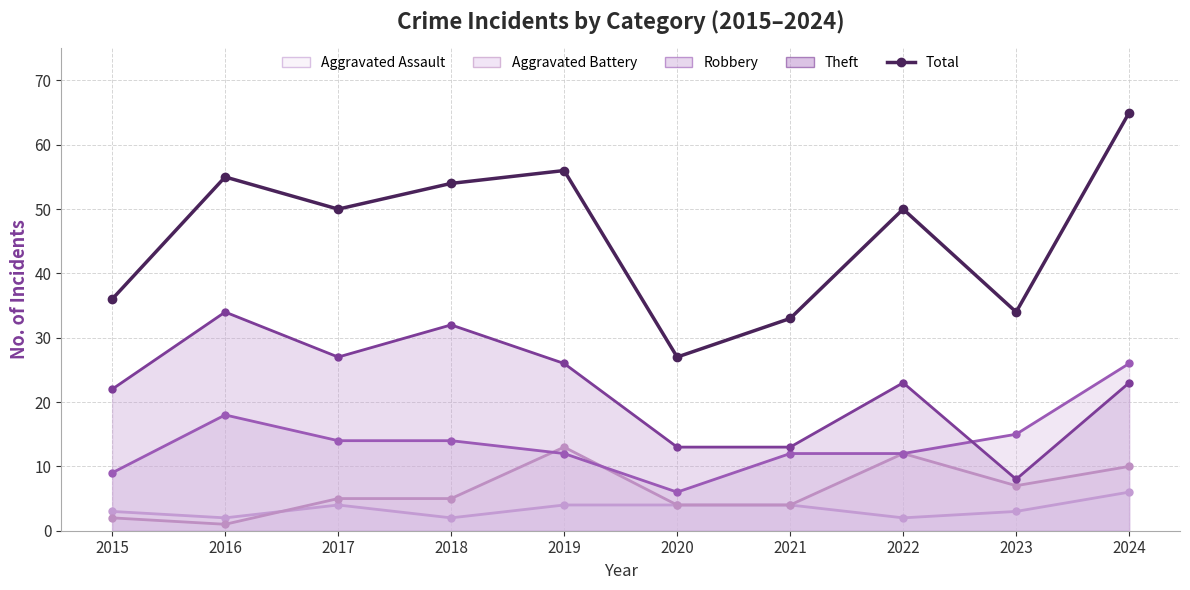

Count the number of categories in the chart.

10